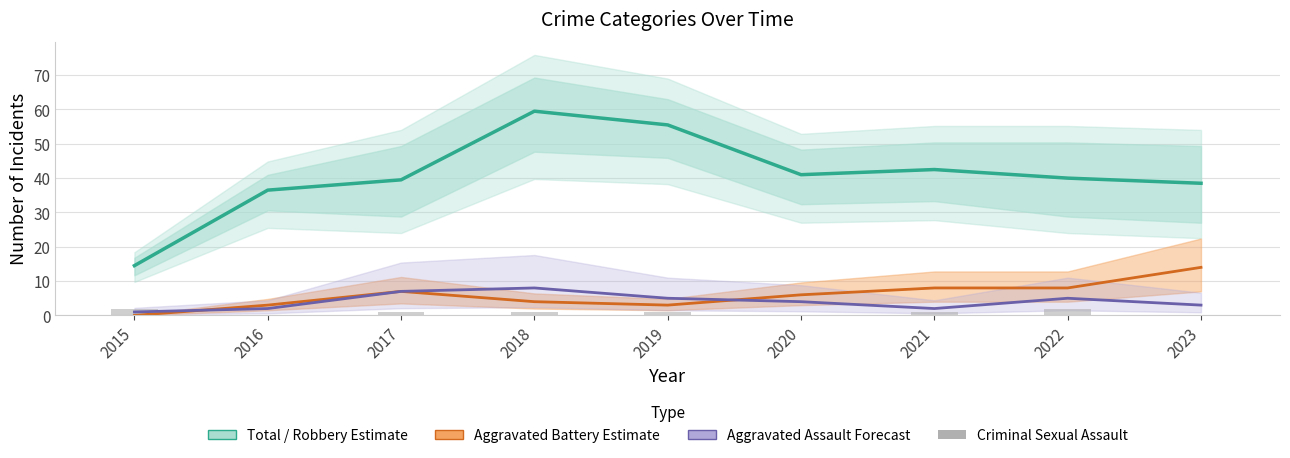

What is the difference between the second highest and minimum values in the Aggravated Battery Estimate series?

8.0